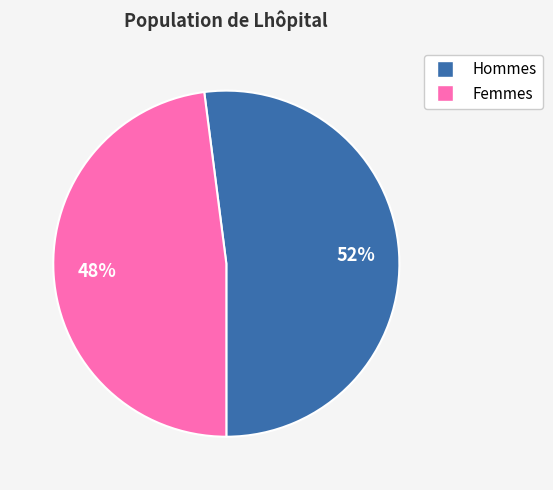

Which category accounts for the majority?

Hommes